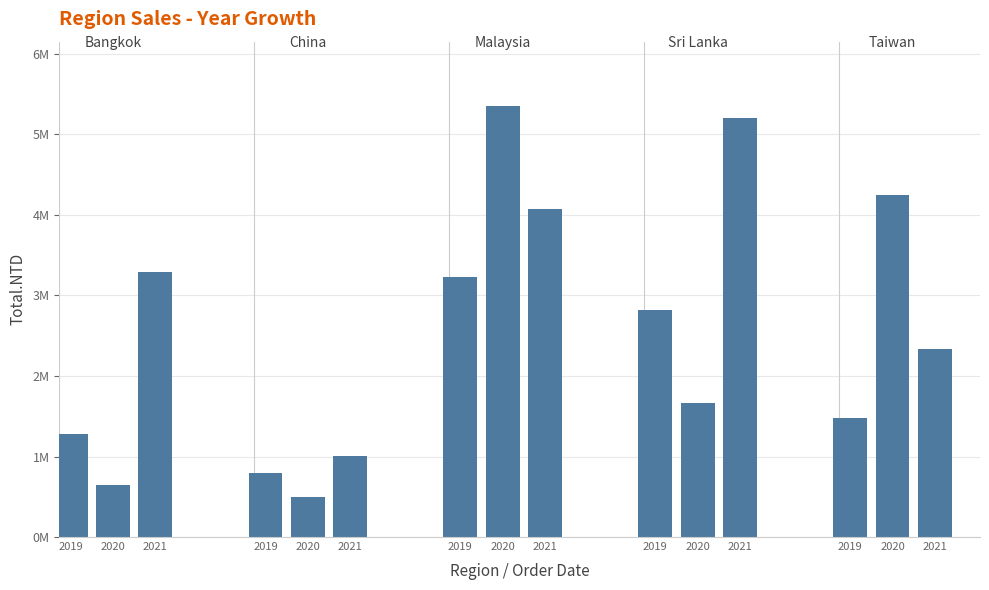

Does the chart contain any negative values?

No